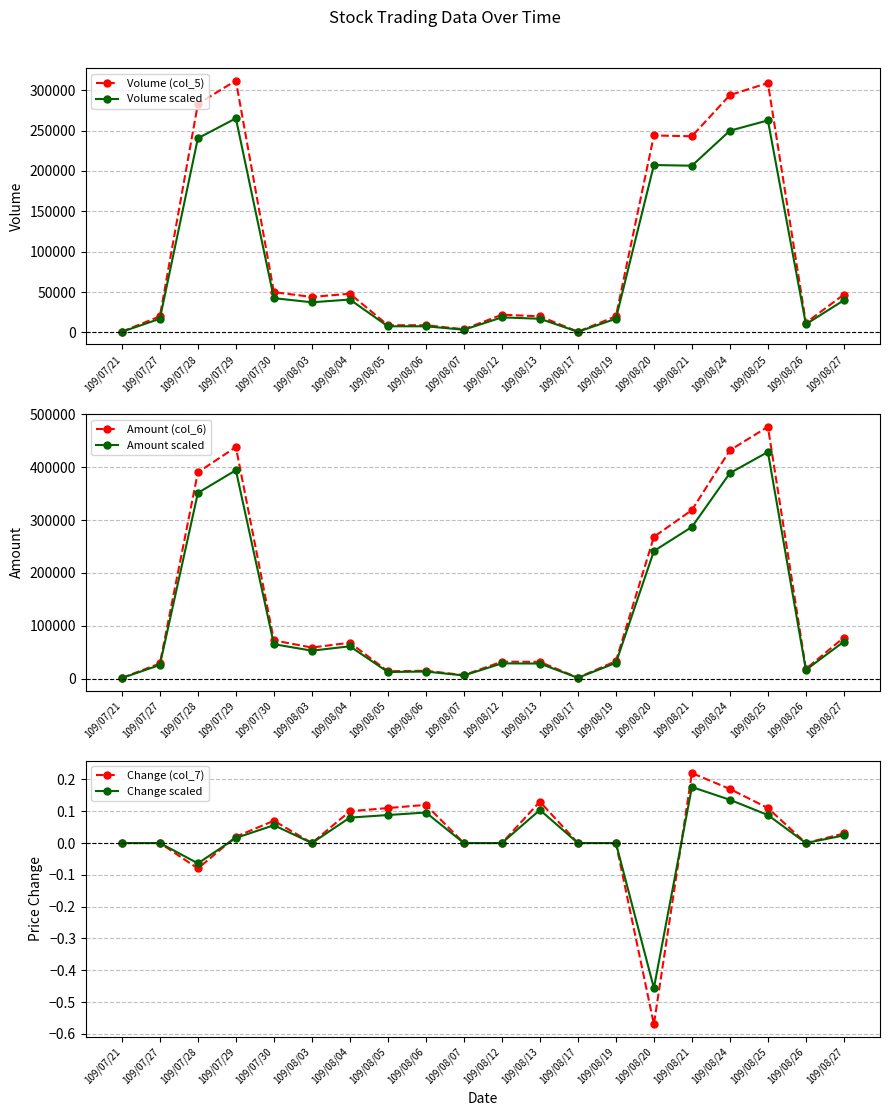

True or false: Amount scaled has more than 1 points higher than both neighbors.

True